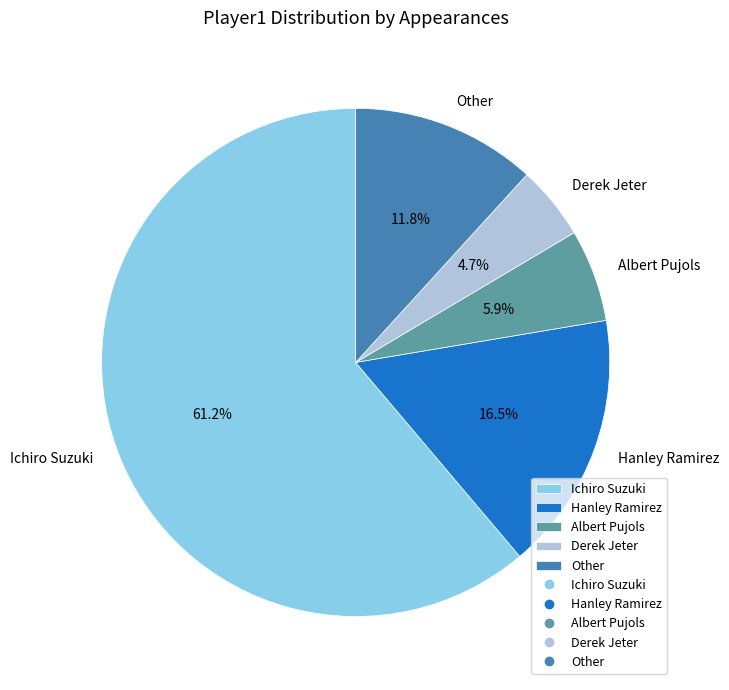

Approximately how many times larger is the value at Ichiro Suzuki compared to Hanley Ramirez?

3.7